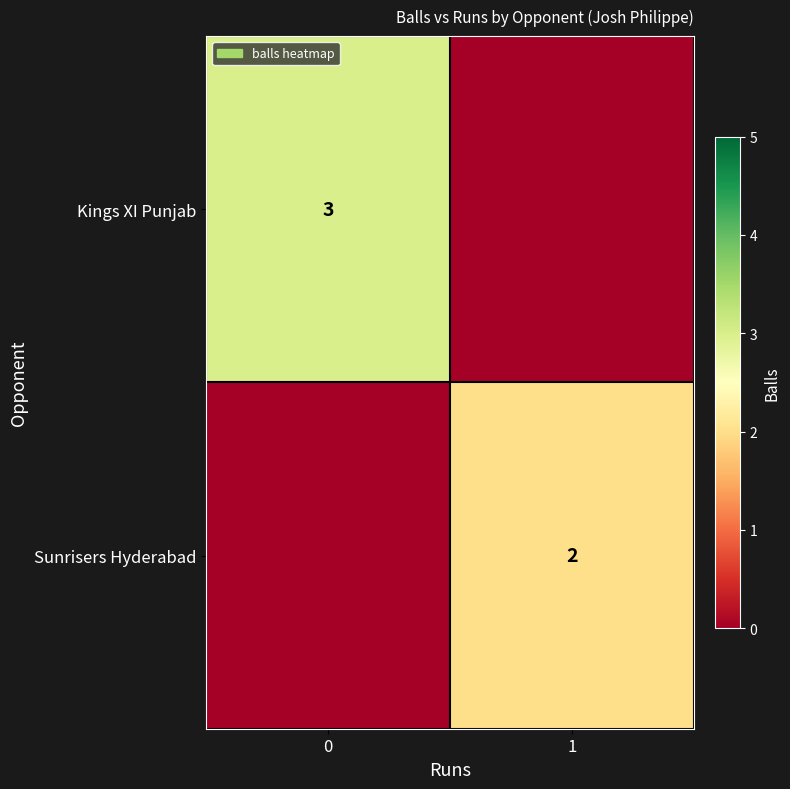

What is the spread (max minus min) of values at 0?

3